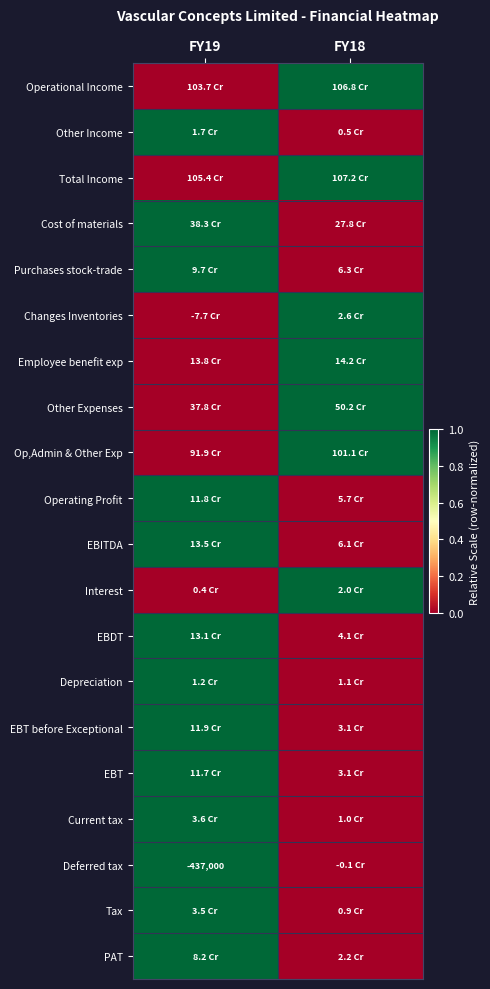

At how many categories does at least one series exceed 0?

2